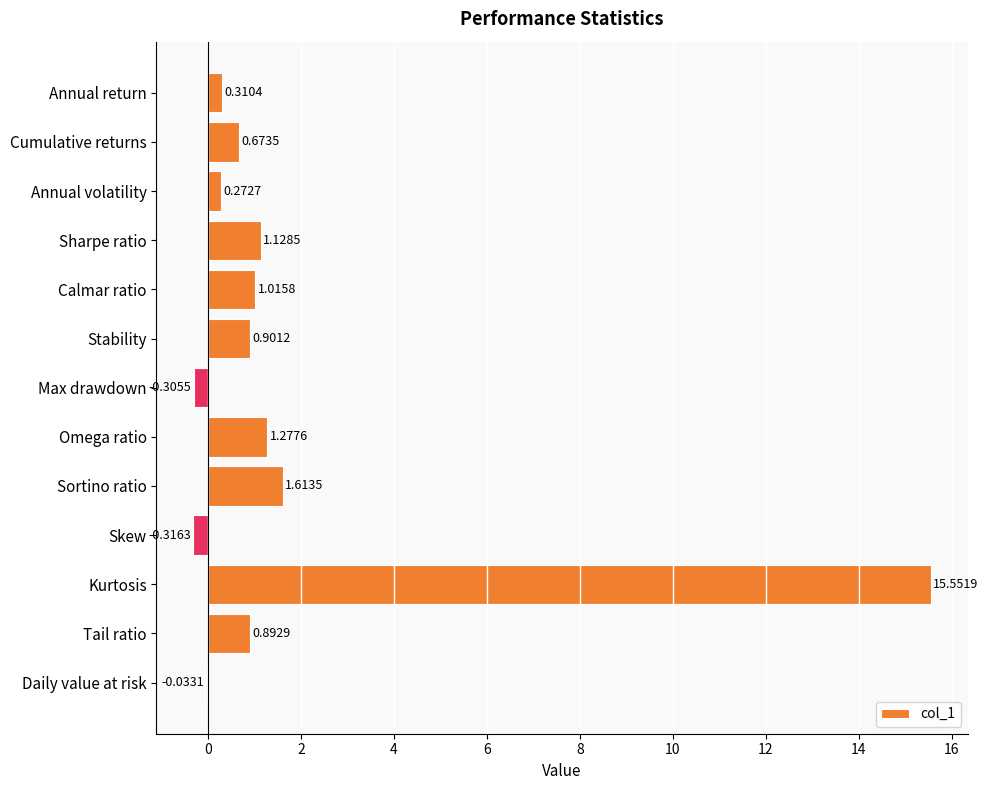

What is the change in value from Omega ratio to Daily value at risk?

-1.3